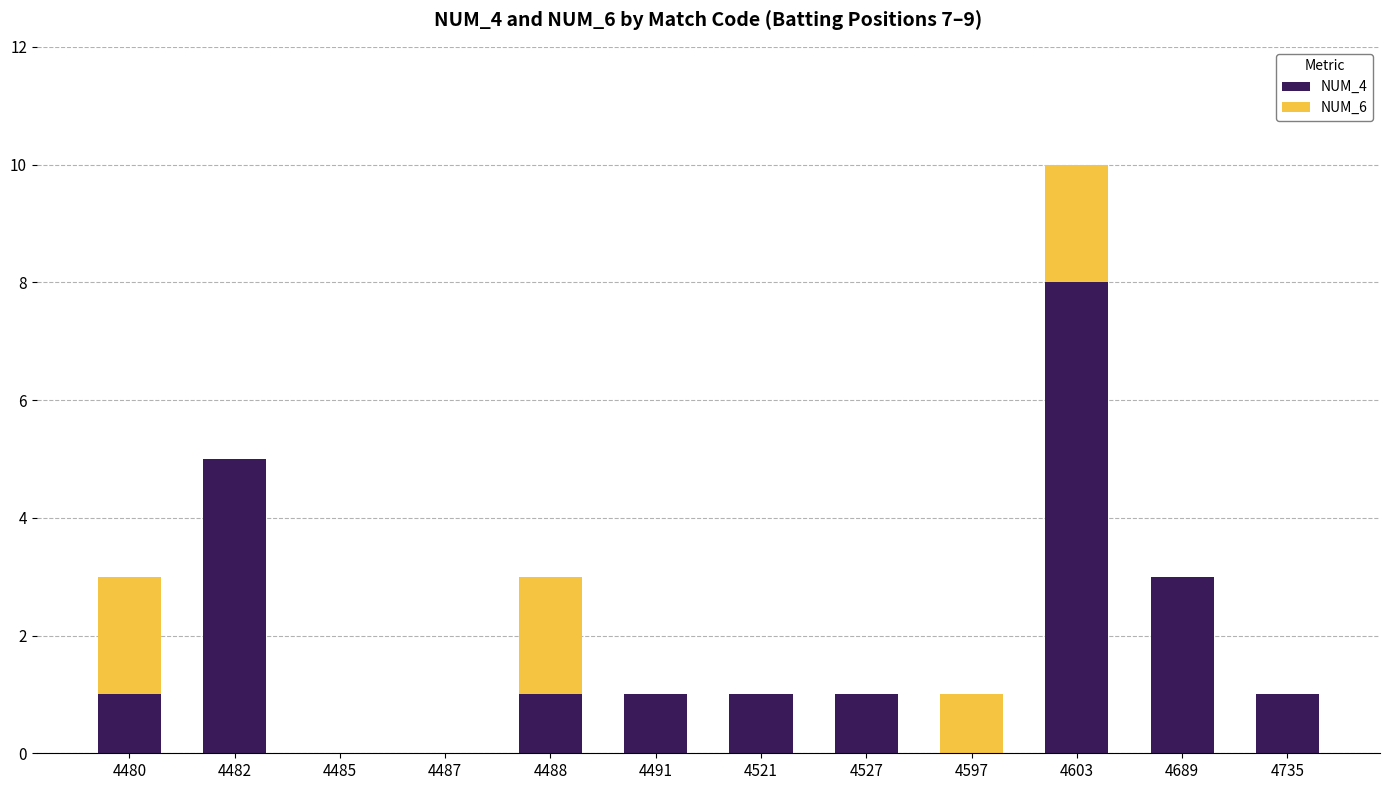

What is the sum of all NUM_4 values?

22